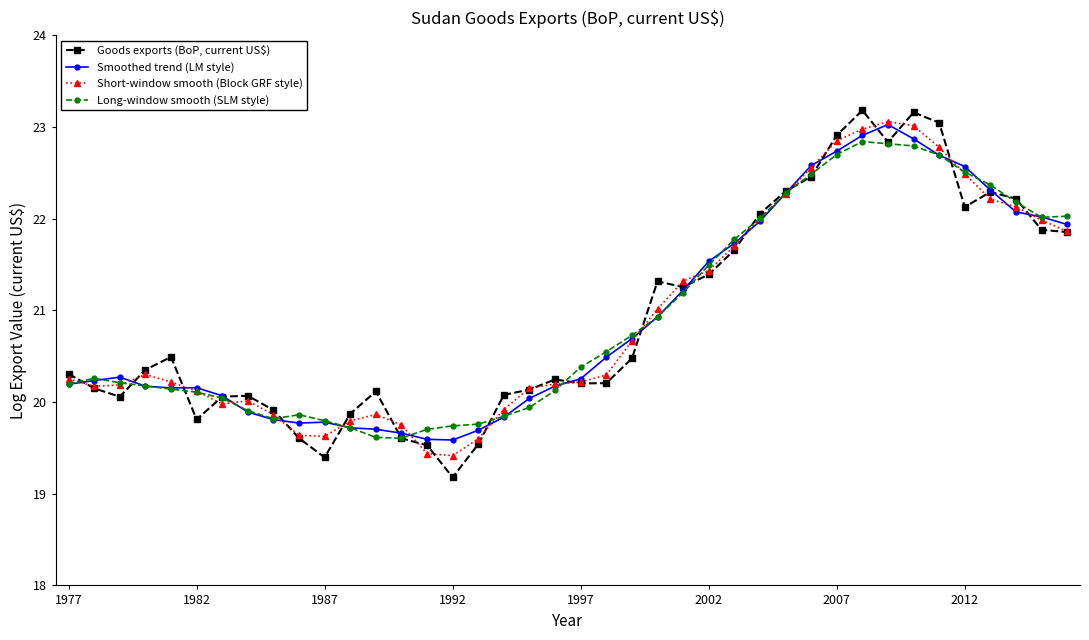

What is the highest value of the Short-window smooth (Block GRF style) series?

23.1